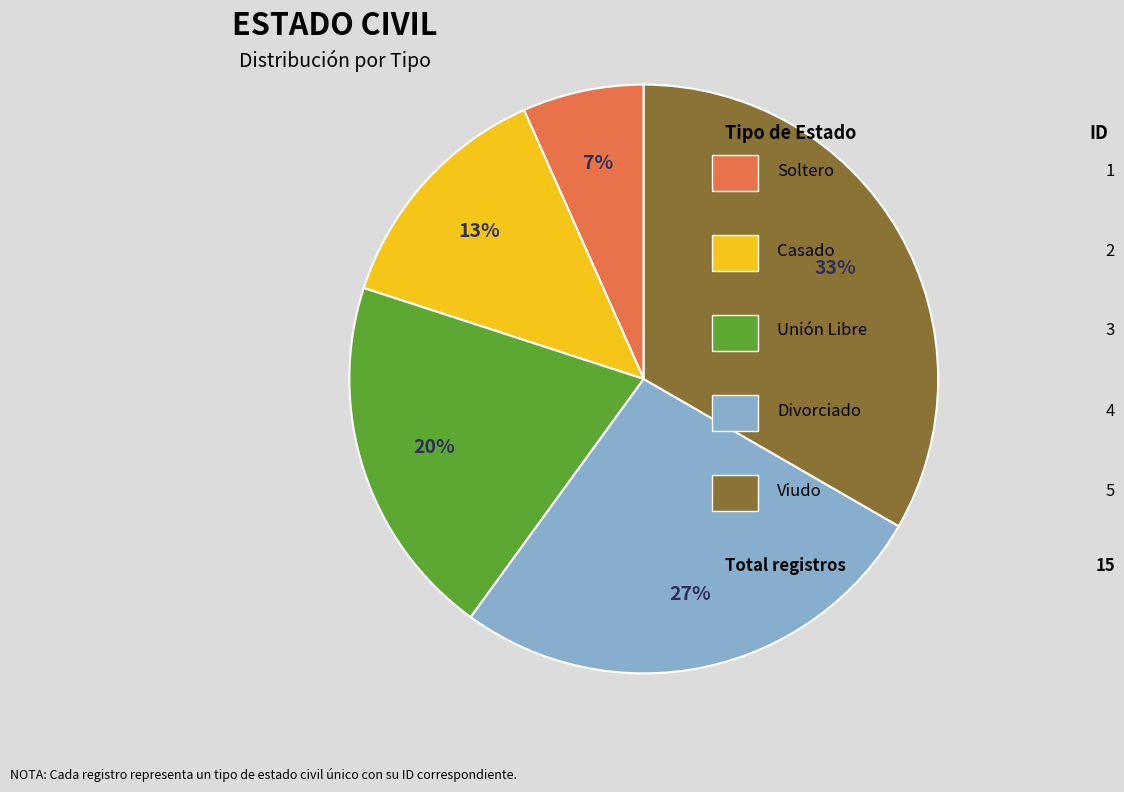

Does any single category account for the majority?

No